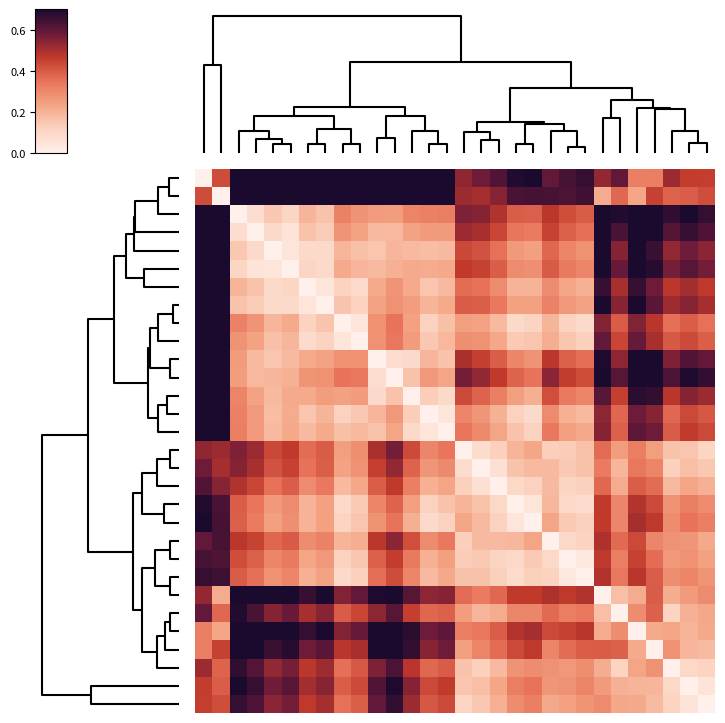

What is the maximum value shown in the chart?

1.0